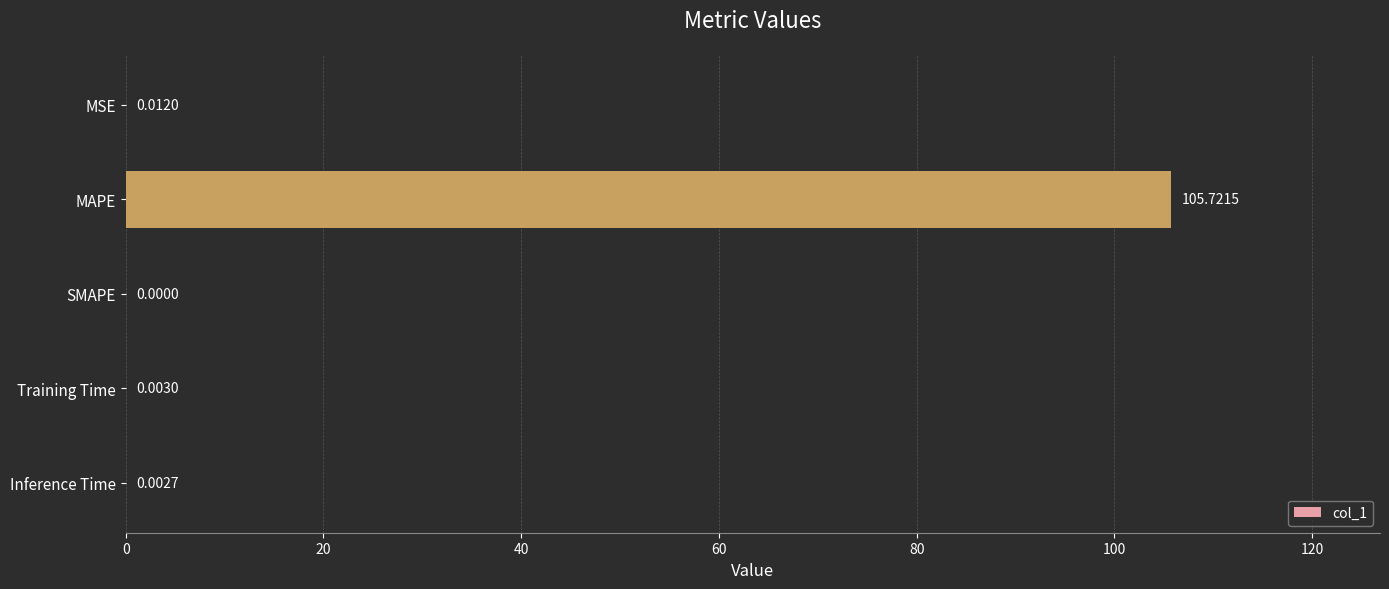

Which category has the highest value across all series?

MAPE